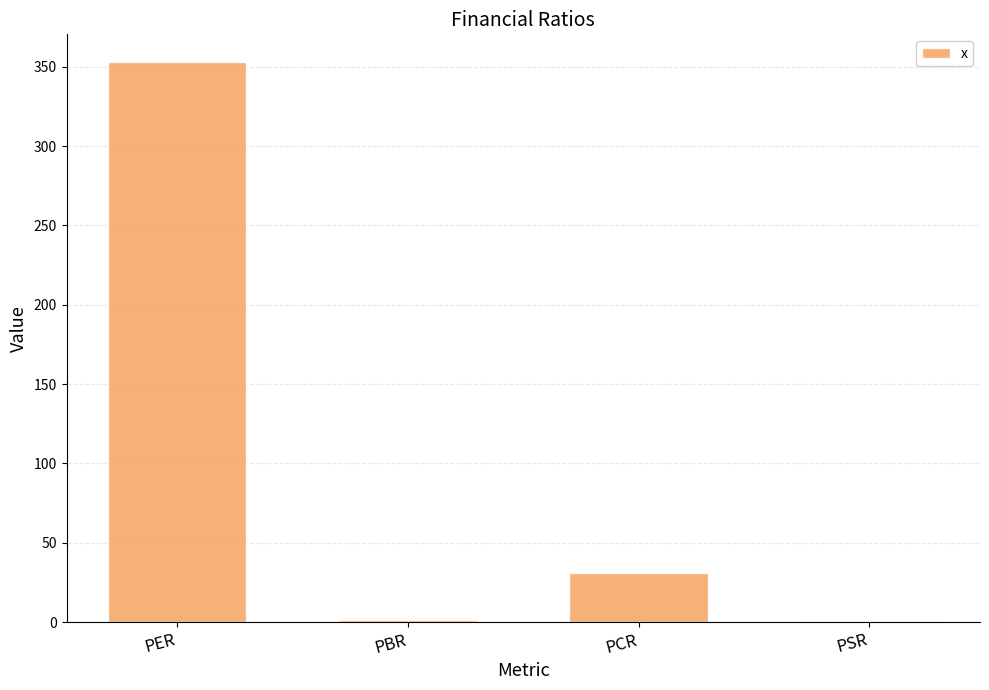

How many categories are shown in the chart?

4